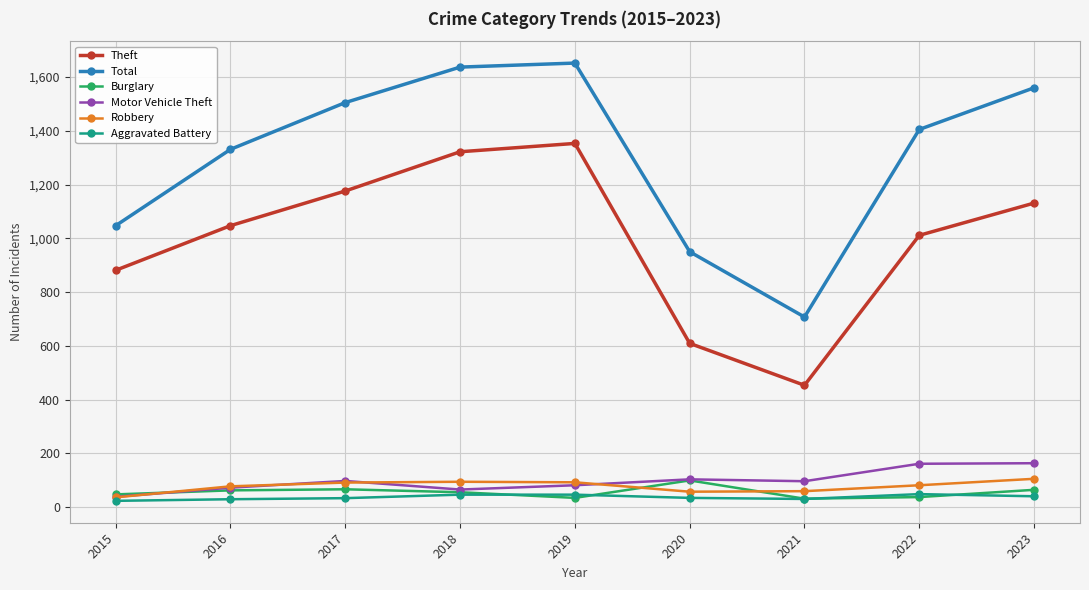

What is the value of the Theft point at the 6th from the left?

609